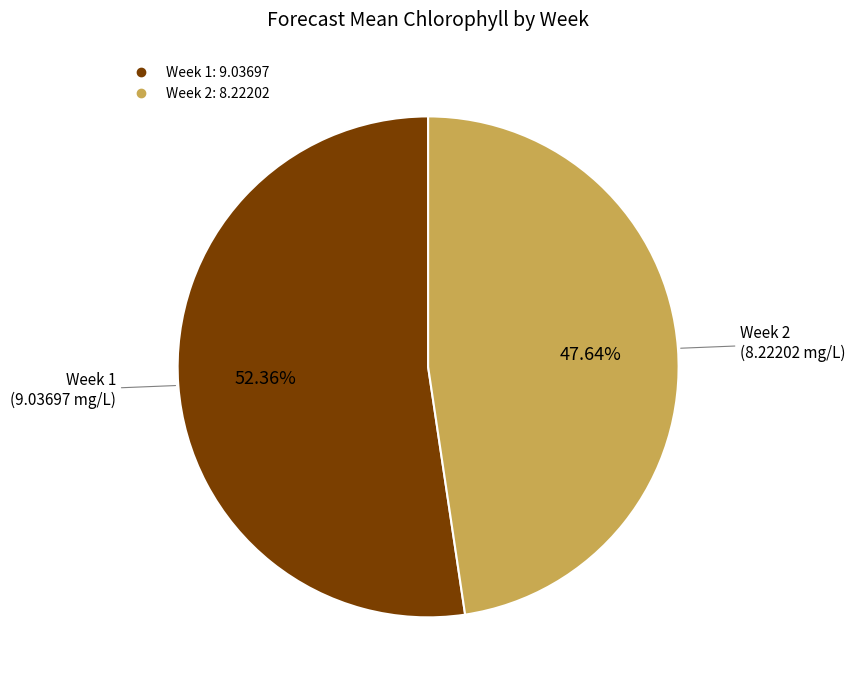

Is there any slice that represents more than half of the pie?

Yes